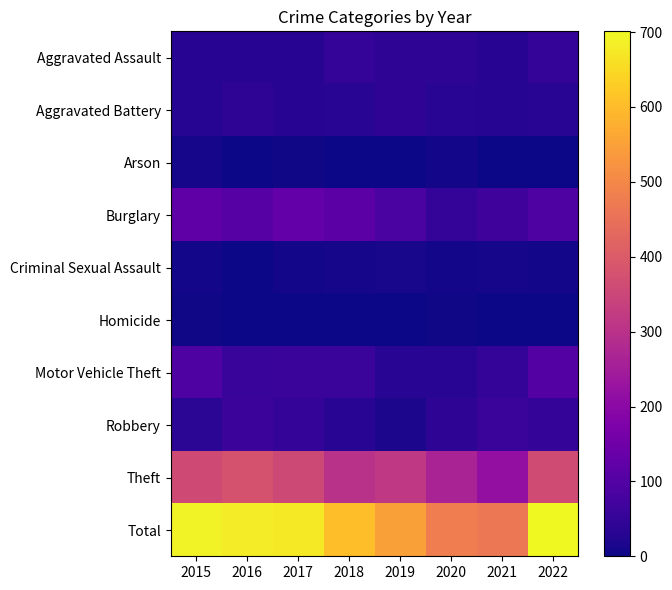

How many data points does each series have?

8